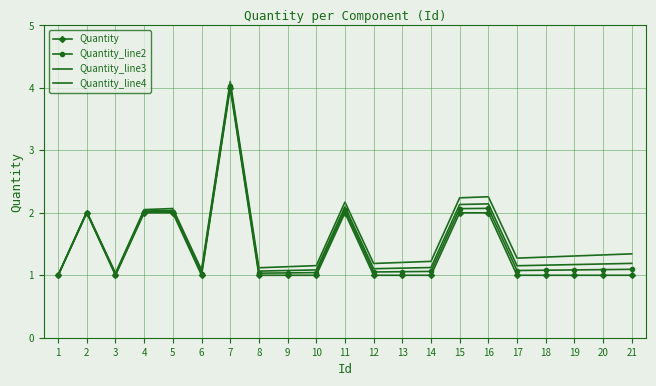

What is the spread (max minus min) of values at 19?

0.3